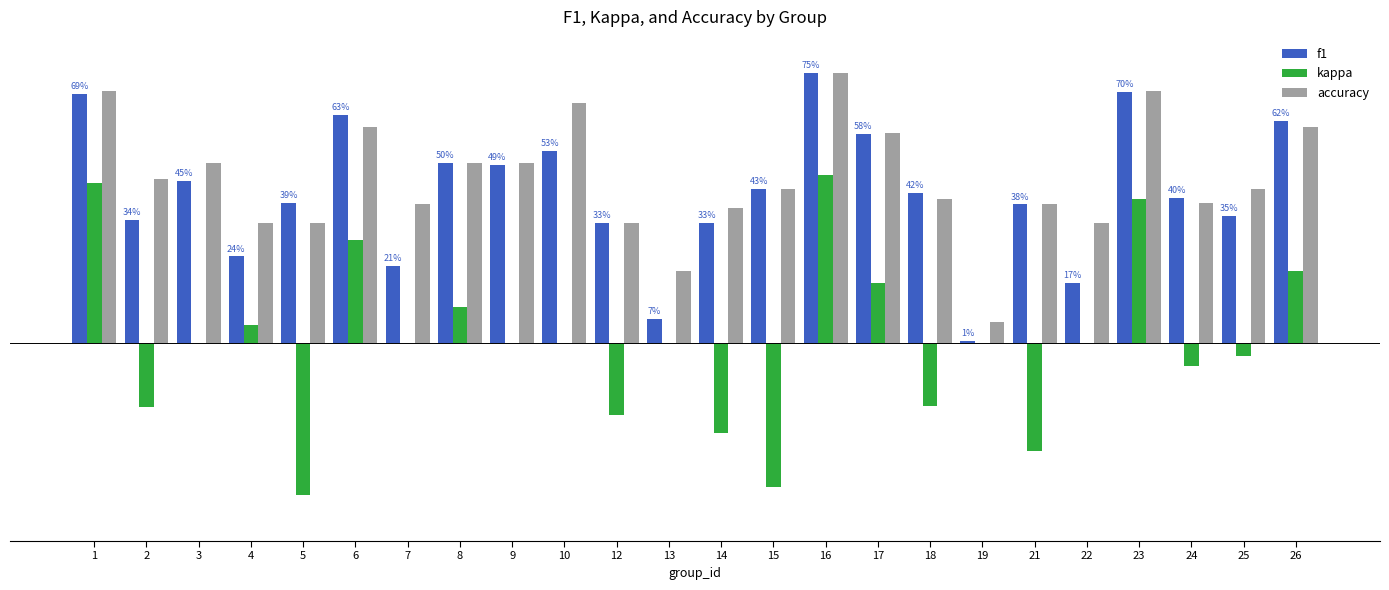

At which label does f1 reach its peak?

16